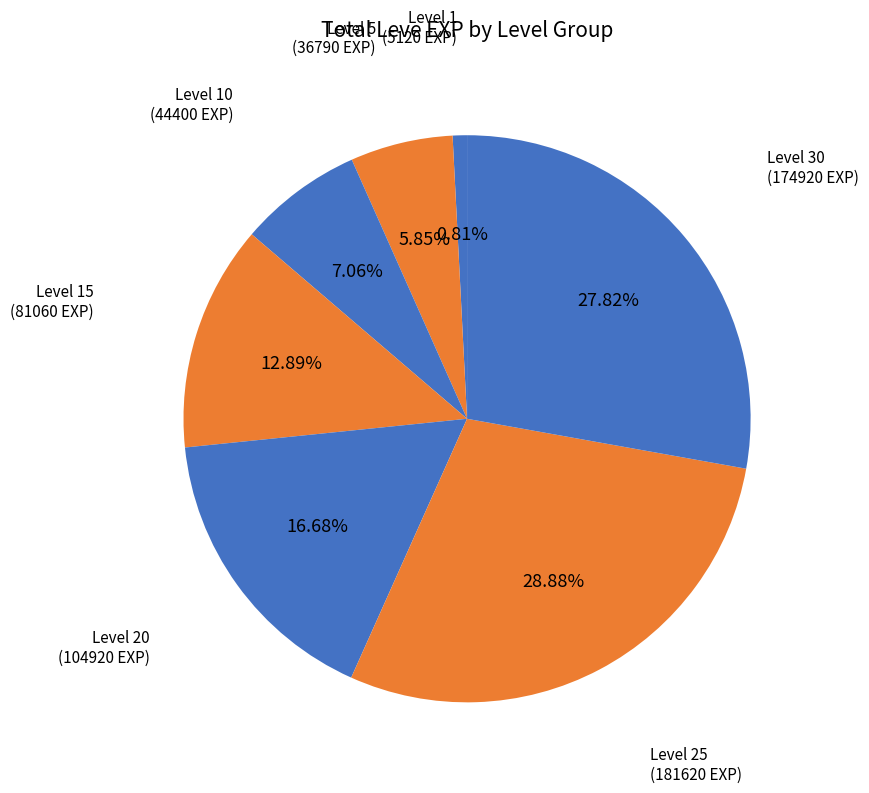

How many slices are in this pie chart?

7